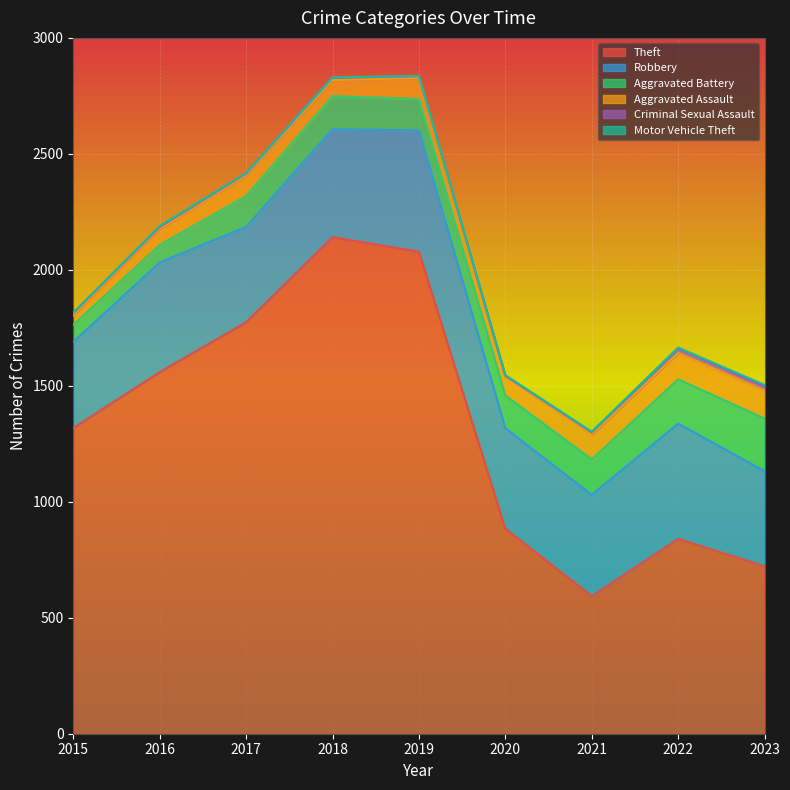

At how many categories does at least one series exceed 836?

7